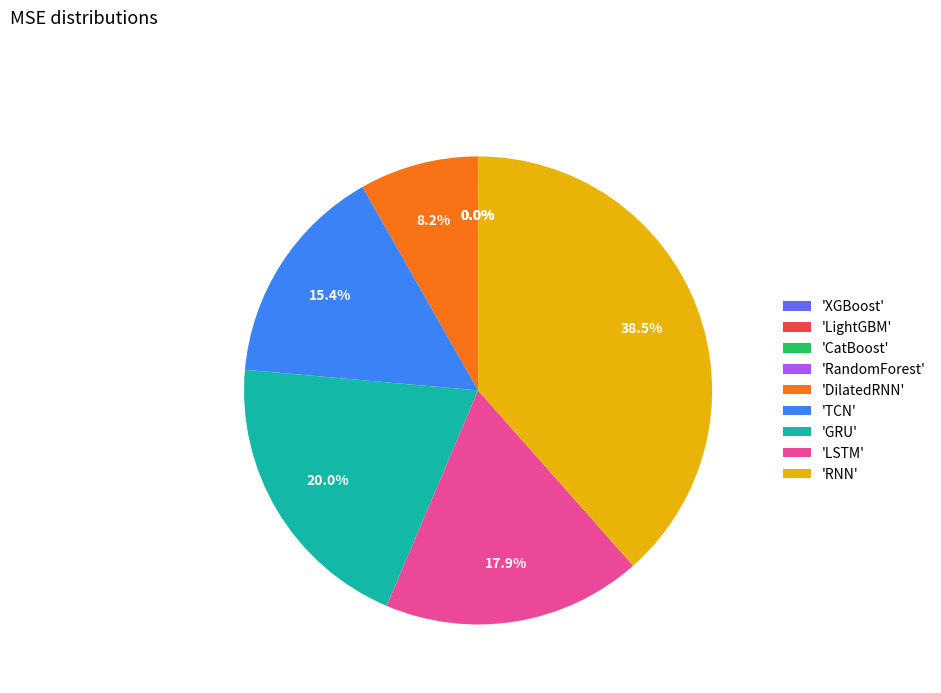

Is there a majority slice in this chart?

No